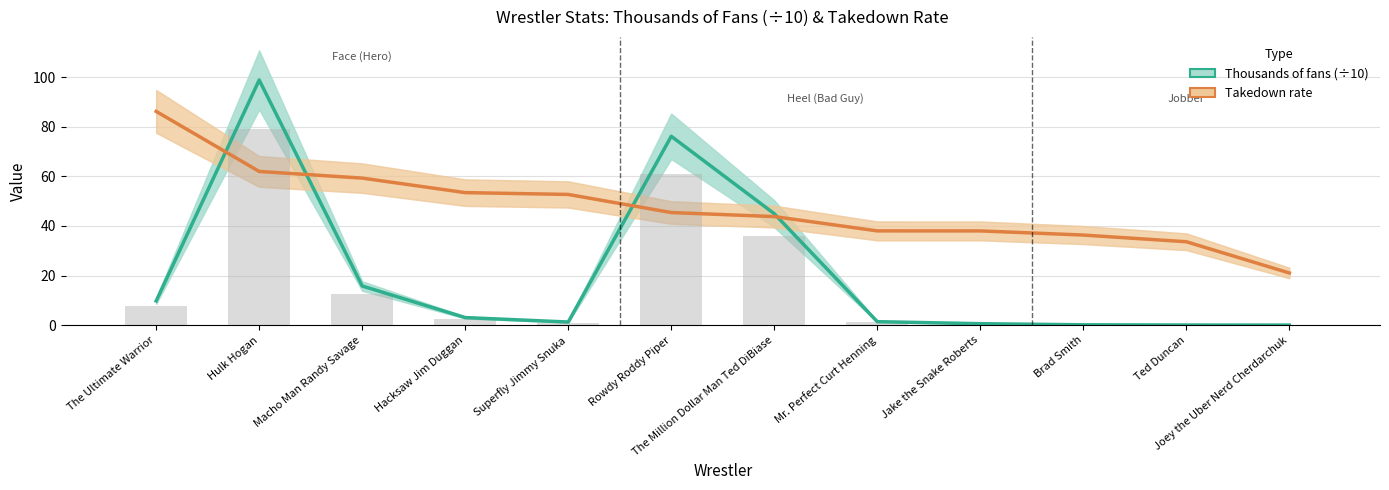

The value of Thousands of fans (÷10) at Mr. Perfect Curt Henning is 2.3. True or false?

False